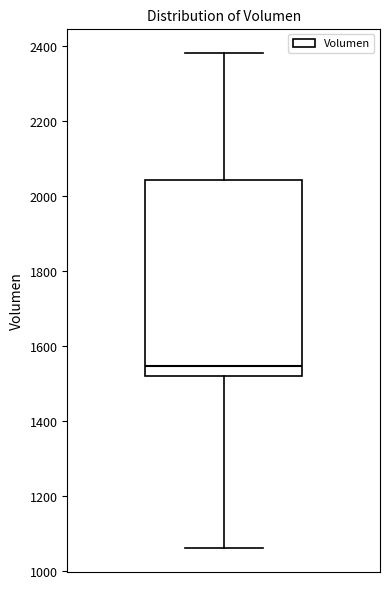

Transcribe this box plot: give where the median line is, the range the box spans, and where the two whiskers end, as read against the y-axis. The values are not printed on the chart, so give them approximately, as read against the axis.

median 1540, box 1520 to 2040, whiskers 1060 to 2380